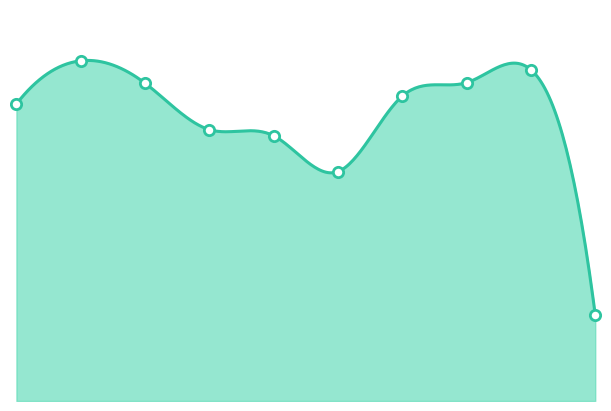

What is the change in value from 4 to 8?

+118